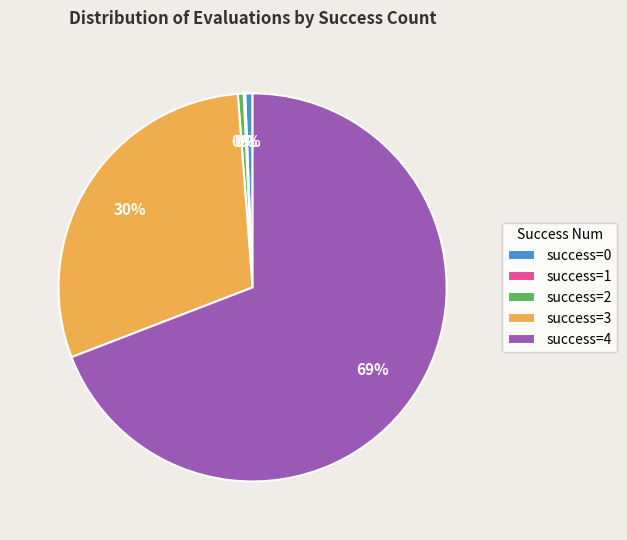

What is the largest slice in the pie chart?

success=4